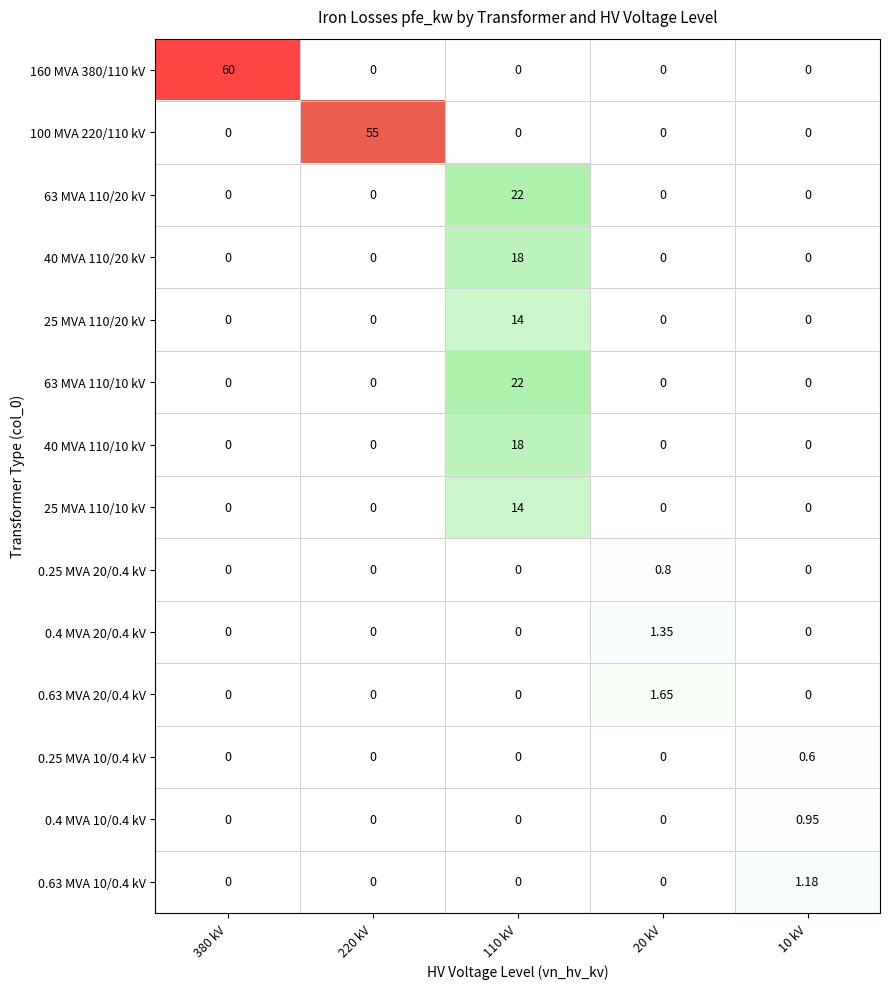

At which category is the sum across all series the highest?

110 kV